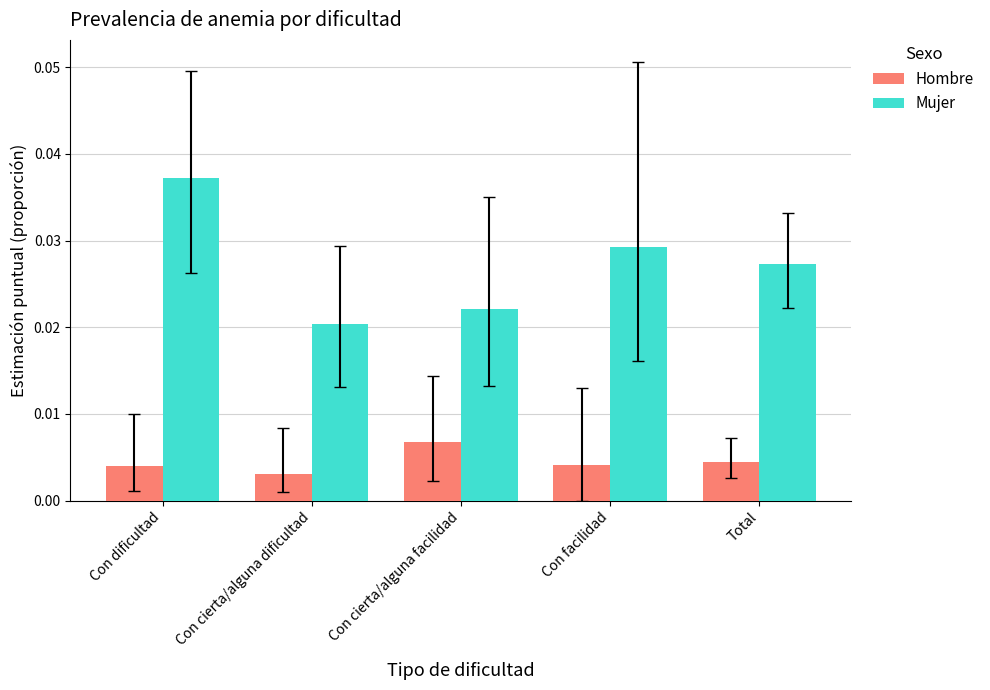

Which category has the highest value in the Mujer series?

Con dificultad